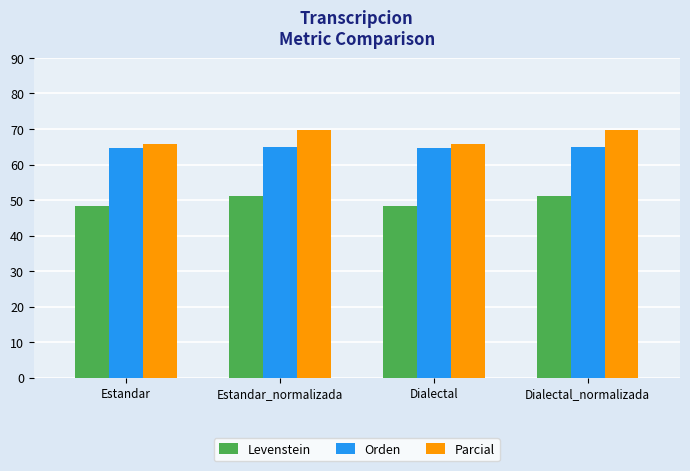

What is the label of the 1st bar from the left?

Estandar